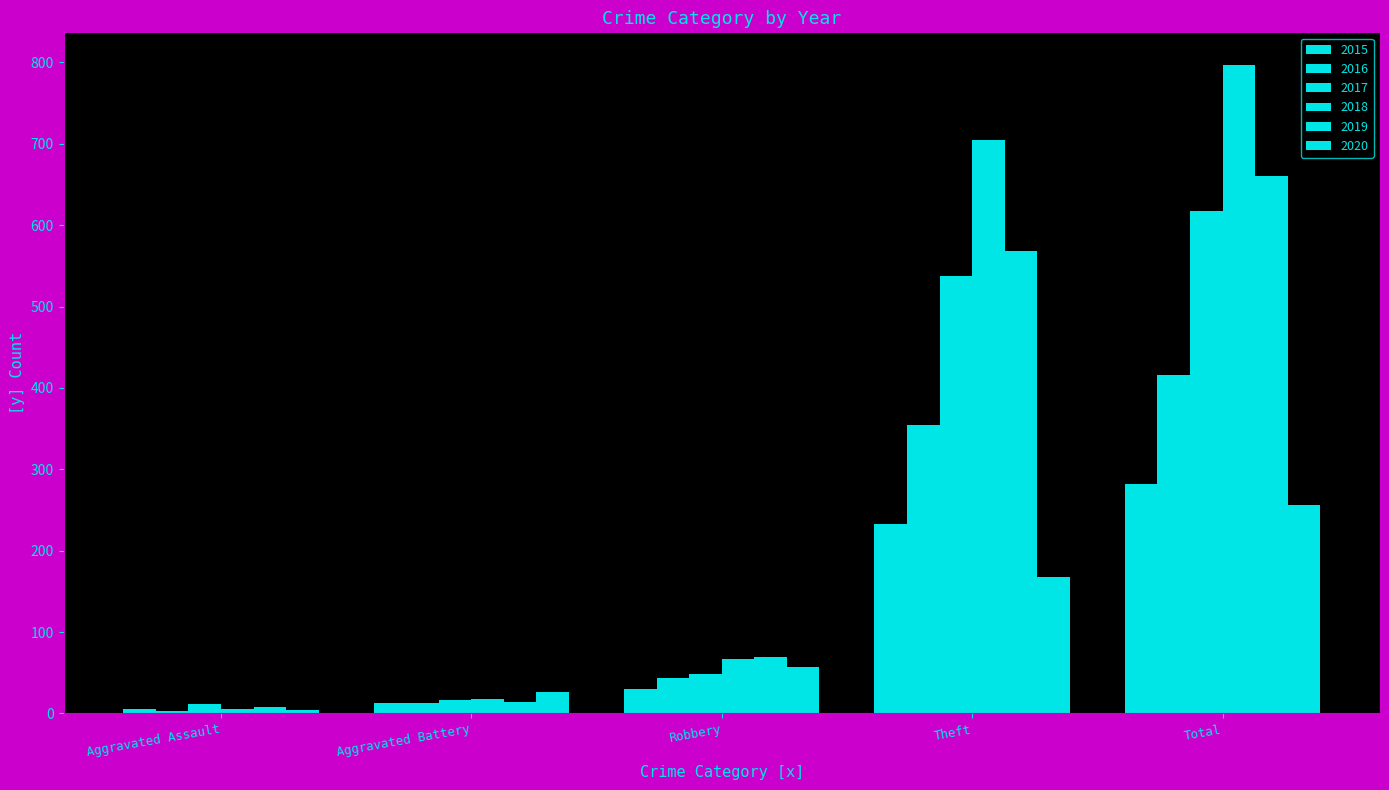

At which label does 2015 first exceed 30?

Theft